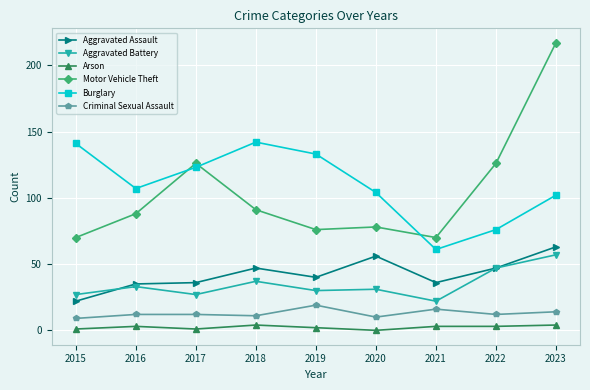

True or false: Aggravated Assault has more than 1 points higher than both neighbors.

True